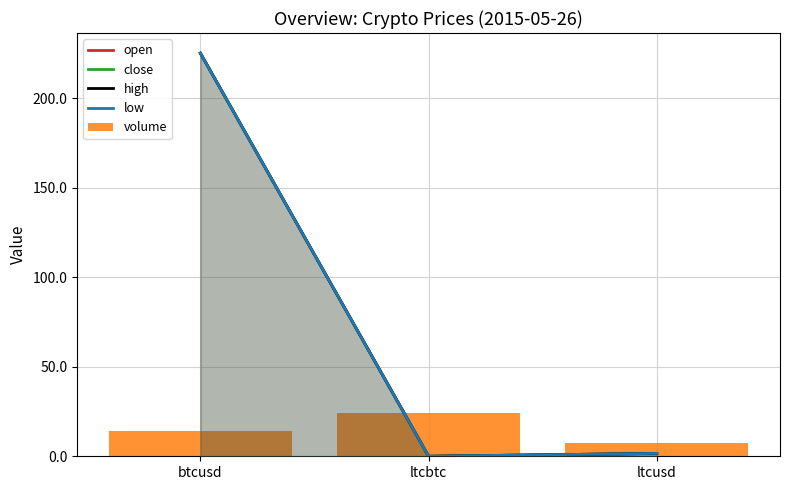

Which series has the largest total across all categories?

open